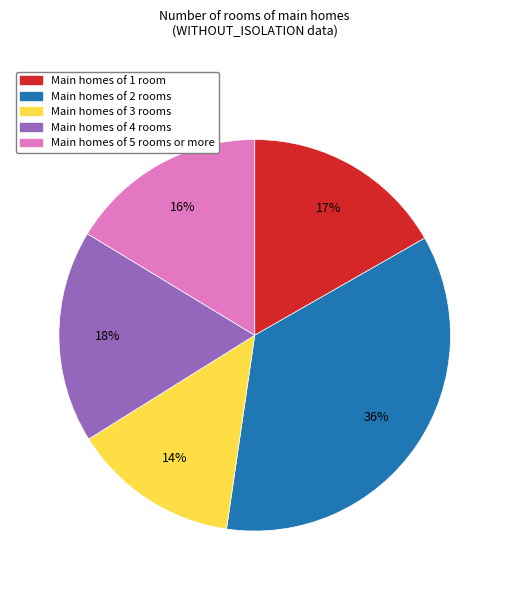

Is there a majority slice in this chart?

No